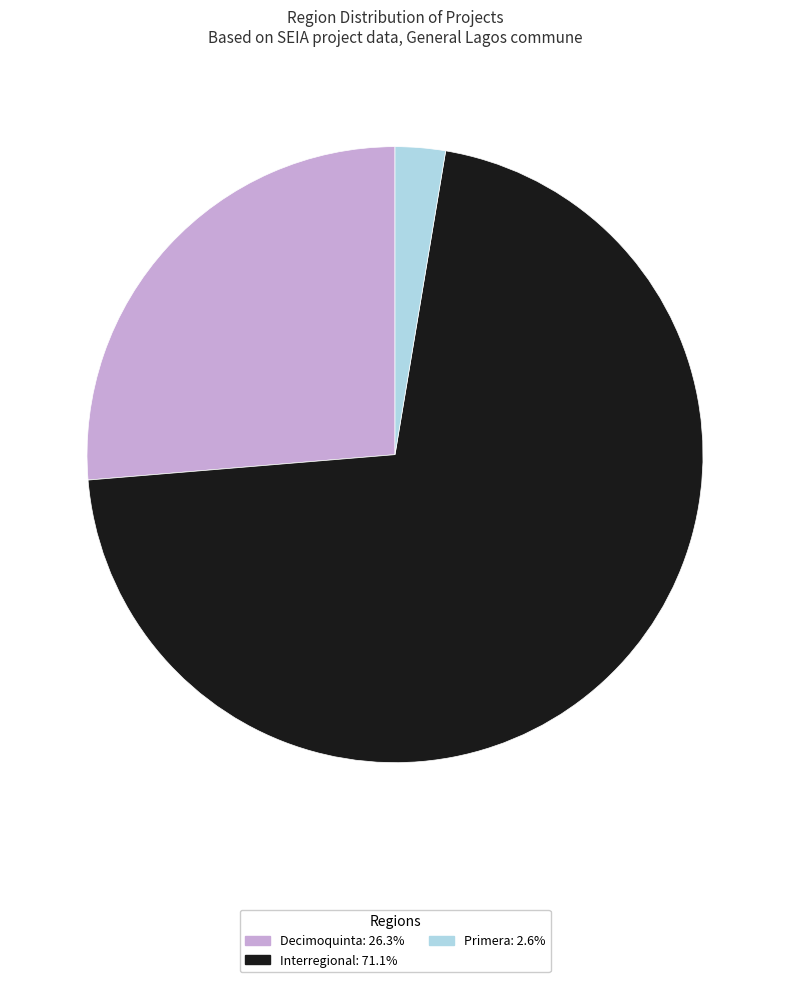

Is there a majority slice in this chart?

Yes